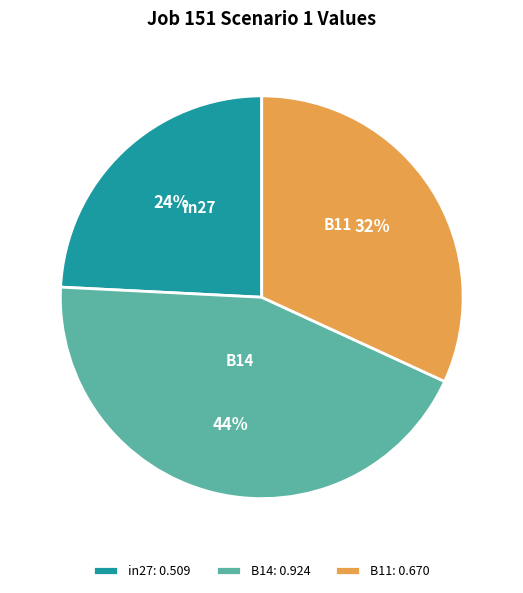

True or false: in27 accounts for 10% of the total.

False